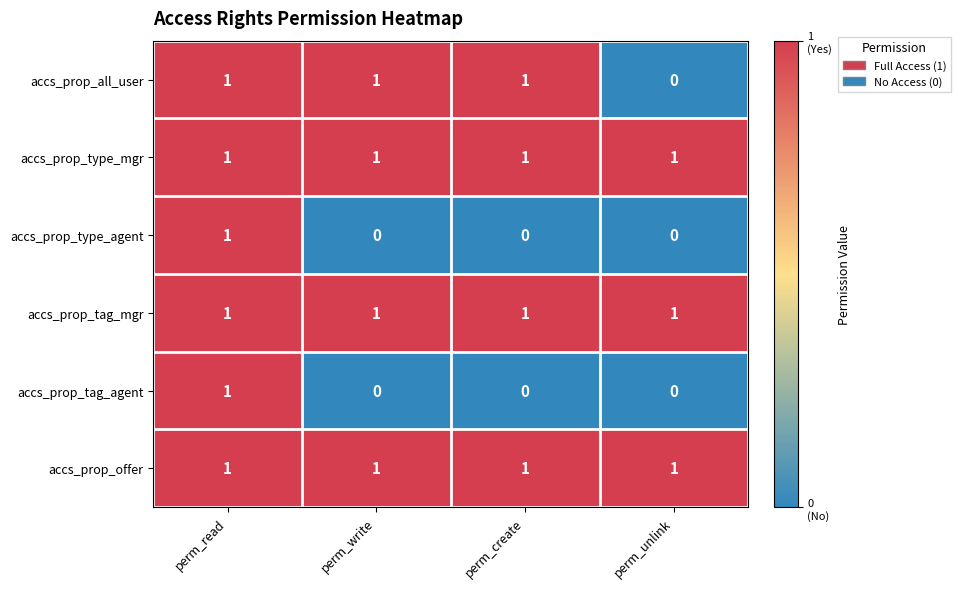

Between perm_write and perm_unlink, which series saw the biggest shift?

accs_prop_all_user